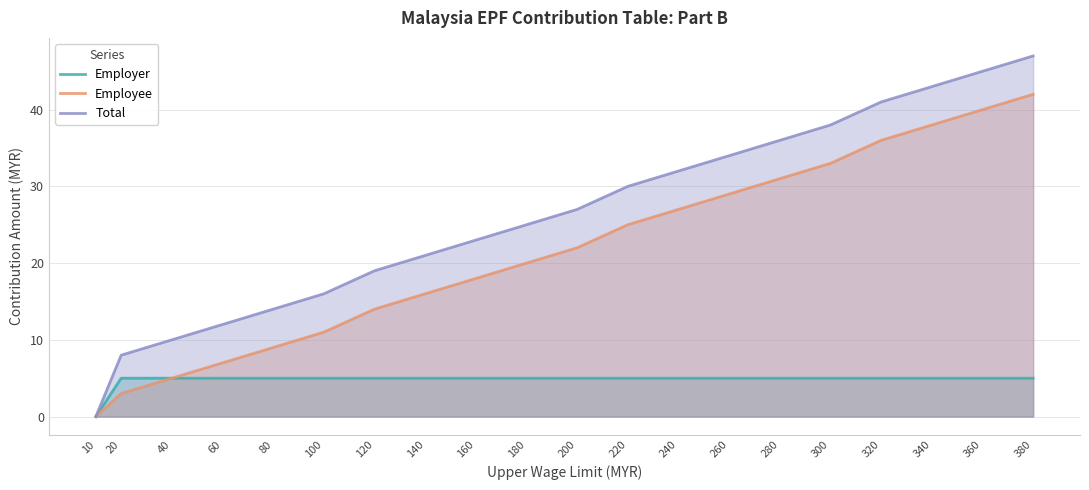

What is the average value of the Total series?

26